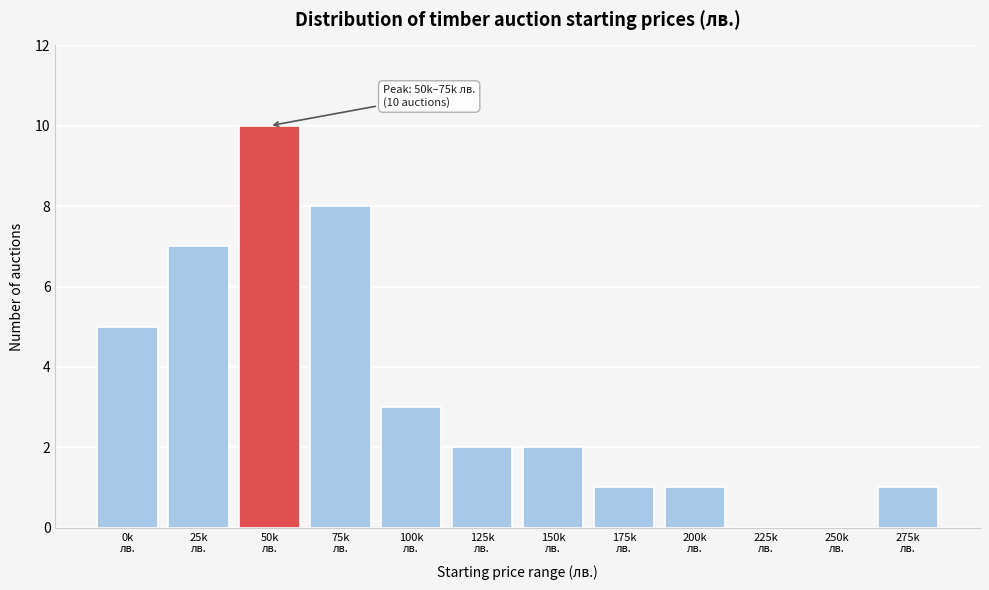

What is the greatest value displayed?

10